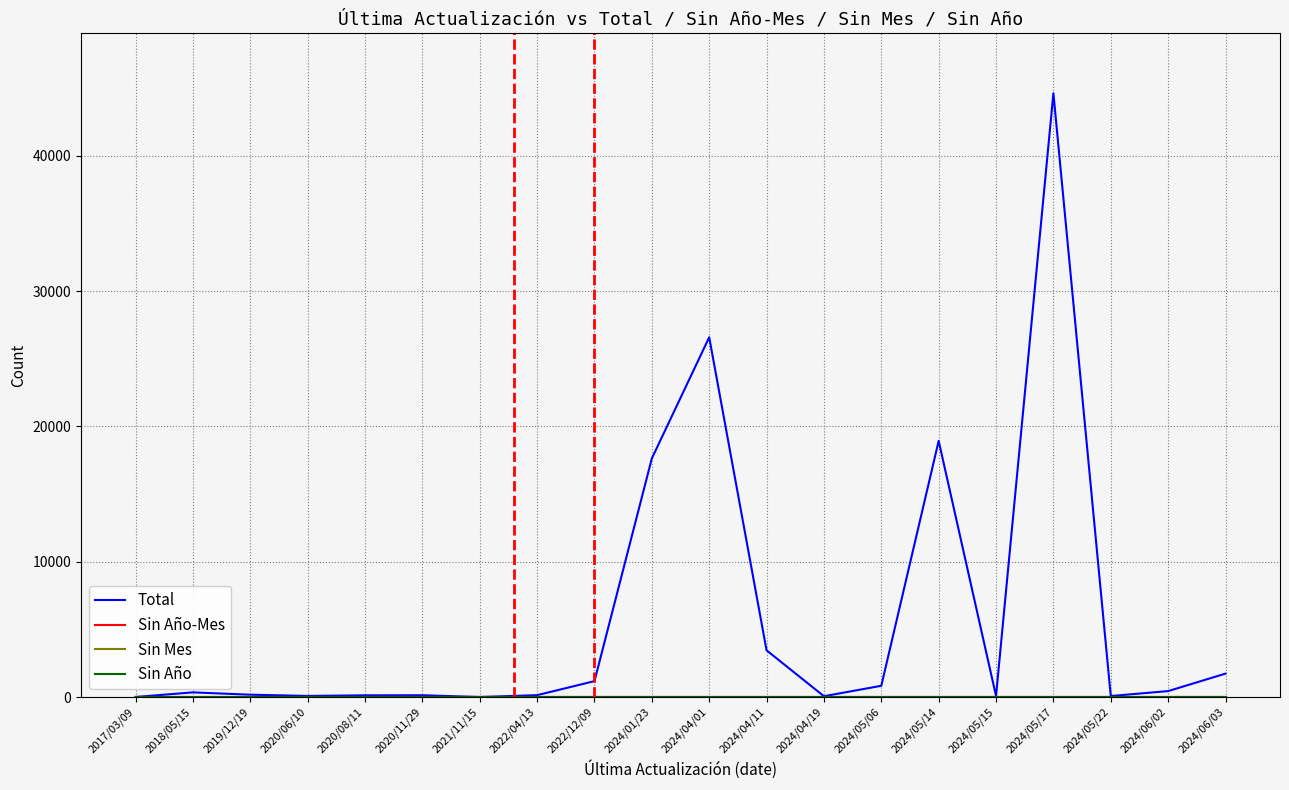

Rank the categories by Sin Mes value from highest to lowest.

2017/03/09, 2018/05/15, 2019/12/19, 2020/06/10, 2020/08/11, 2020/11/29, 2021/11/15, 2022/04/13, 2022/12/09, 2024/01/23, 2024/04/01, 2024/04/11, 2024/04/19, 2024/05/06, 2024/05/14, 2024/05/15, 2024/05/17, 2024/05/22, 2024/06/02, 2024/06/03